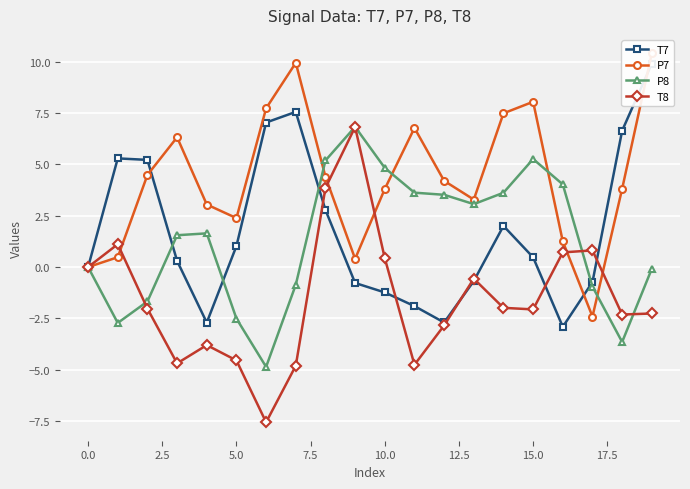

What position from the right is 13?

7